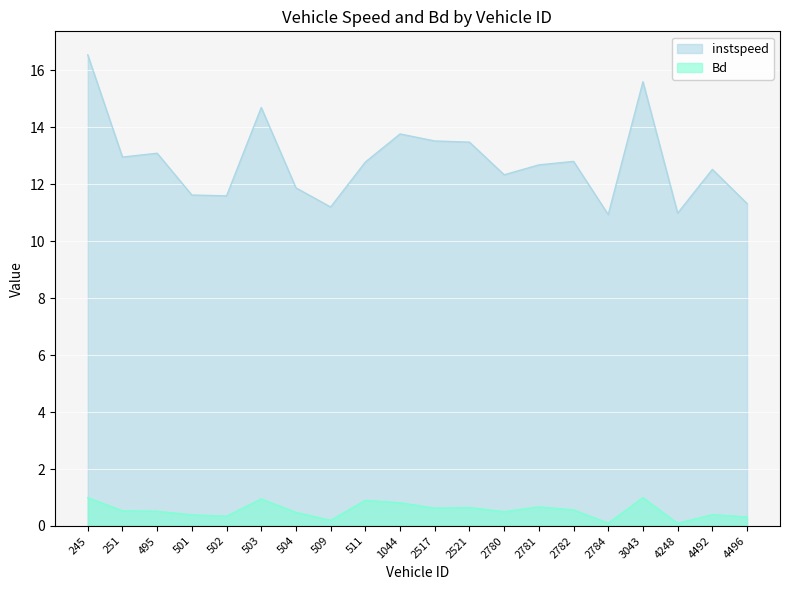

Which series changed the most between 504 and 511?

instspeed